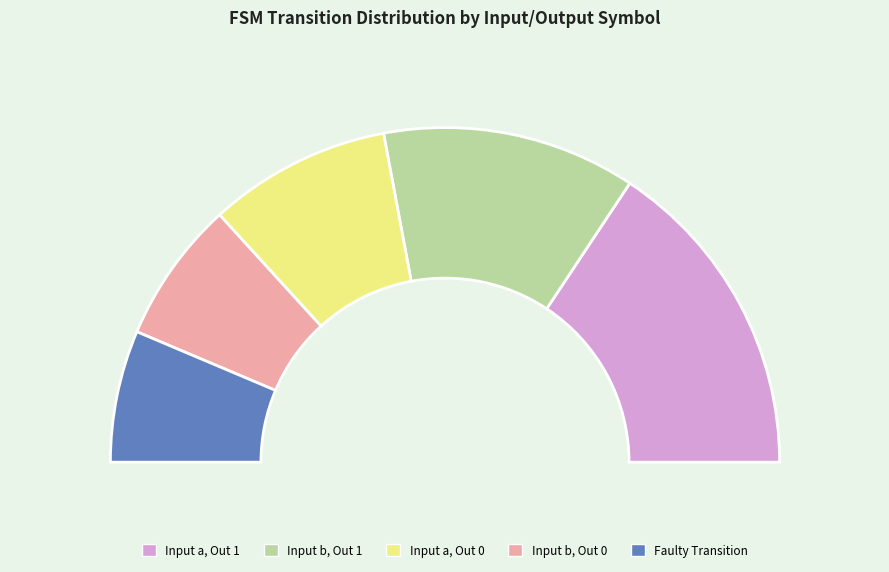

Is there a majority slice in this chart?

No